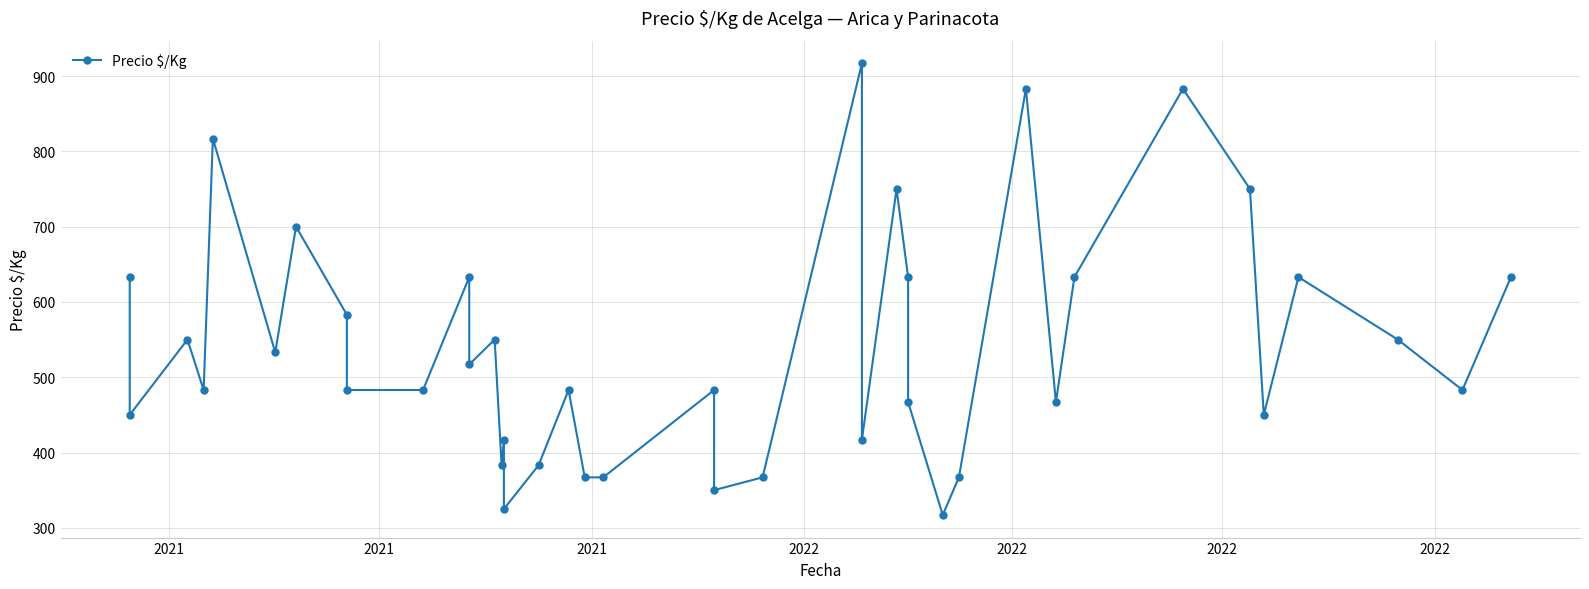

How many lines are shown in the chart?

1